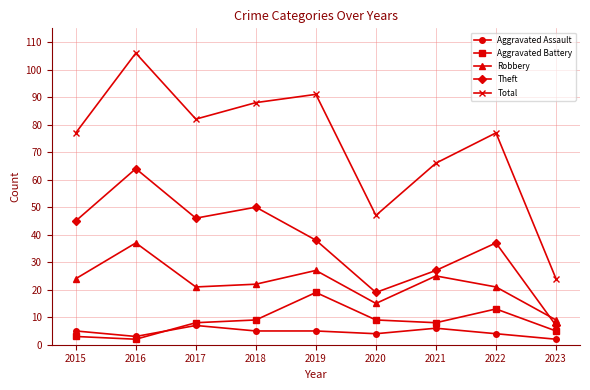

True or false: Total and Aggravated Battery intersect in this chart.

False